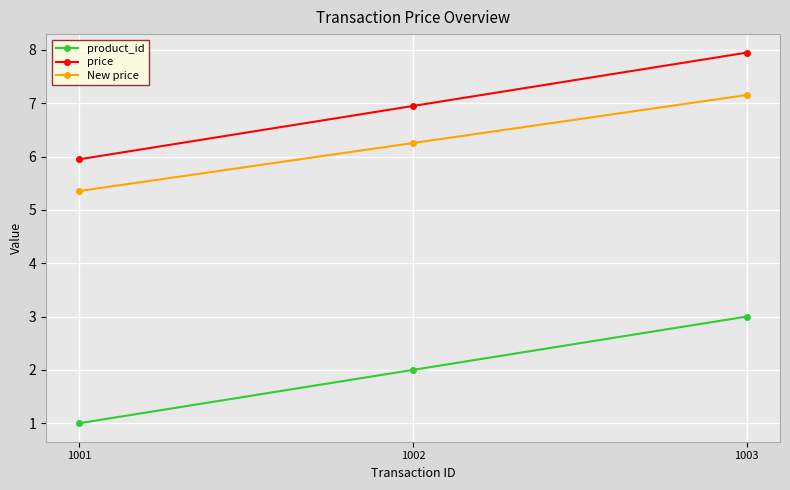

Reading right to left, transcribe all the data shown in this chart.

product_id: 3.0	2.0	1.0
price: 8.0	7.0	6.0
New price: 7.2	6.3	5.4